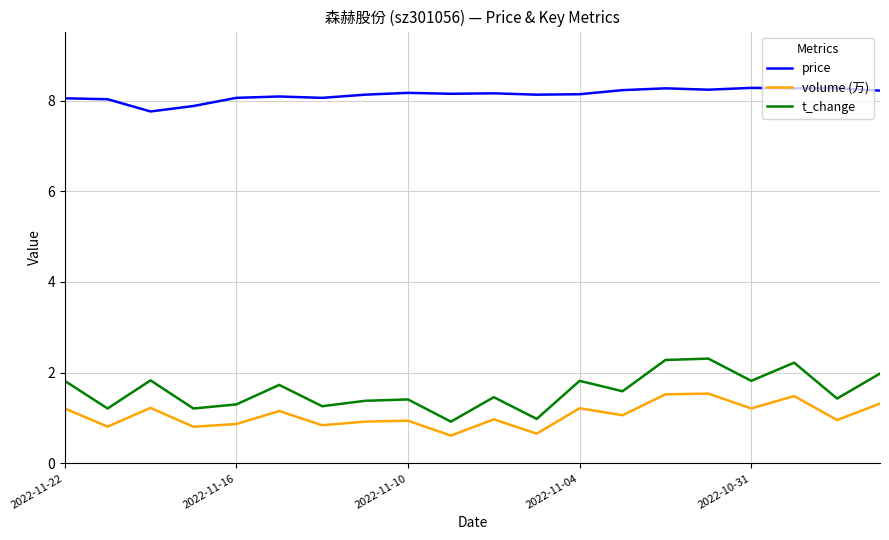

Which series has the largest total across all categories?

price